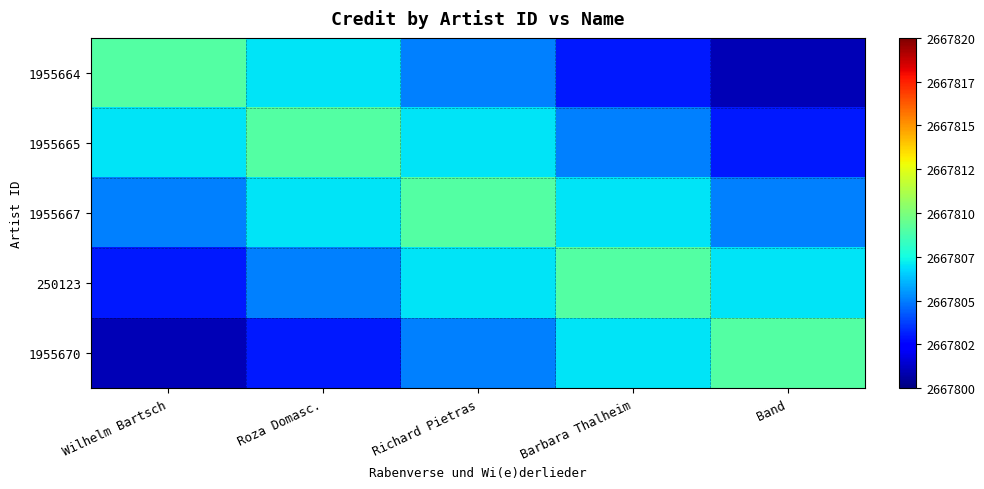

Which category has the lowest value across all series?

Band